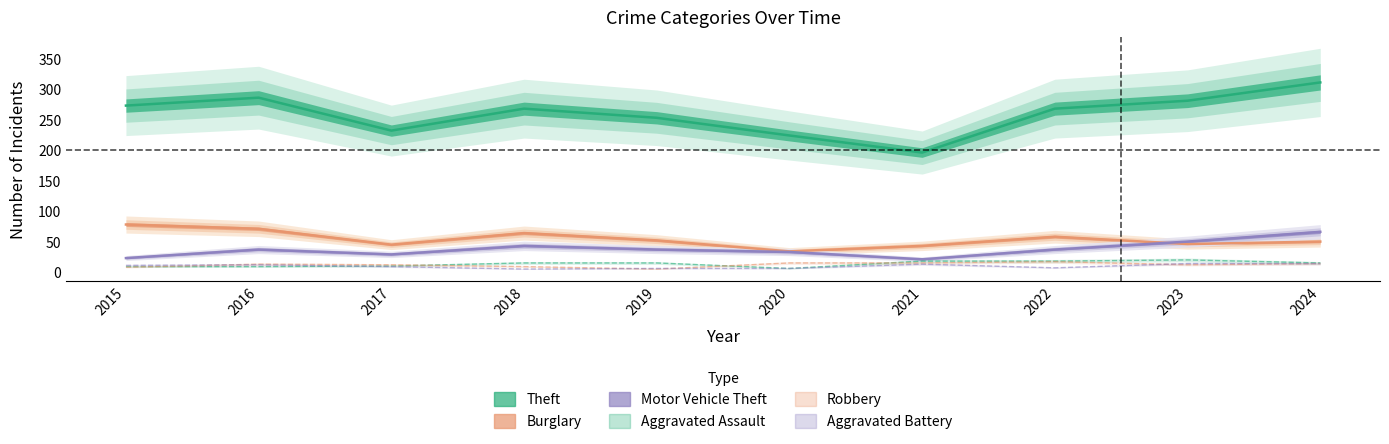

Read the Theft value at 2017, to the nearest 50.

250